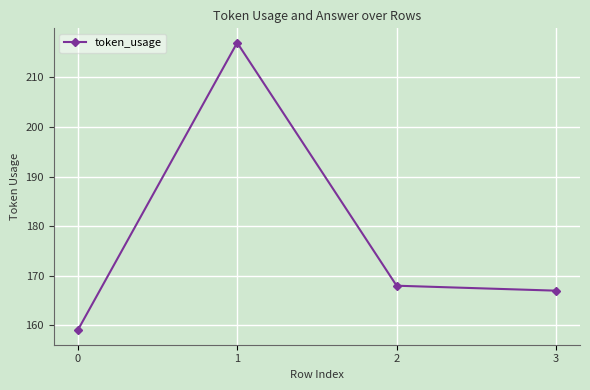

The chart shows a value of 63 at 3. True or false?

False